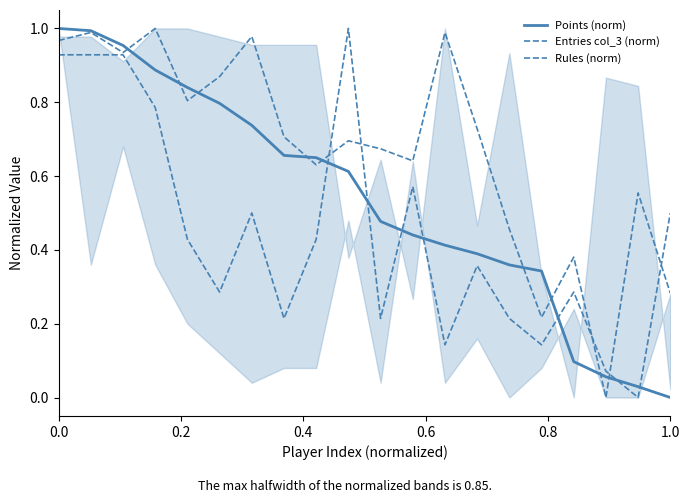

Which series has the largest total across all categories?

Entries col_3 (norm)